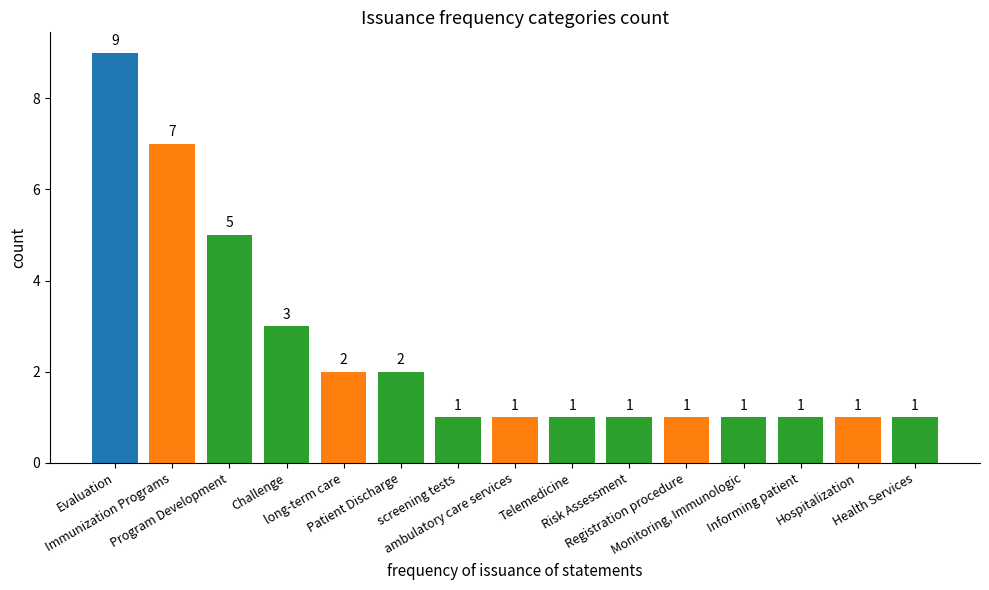

What is the value of the 5th bar from the left?

2